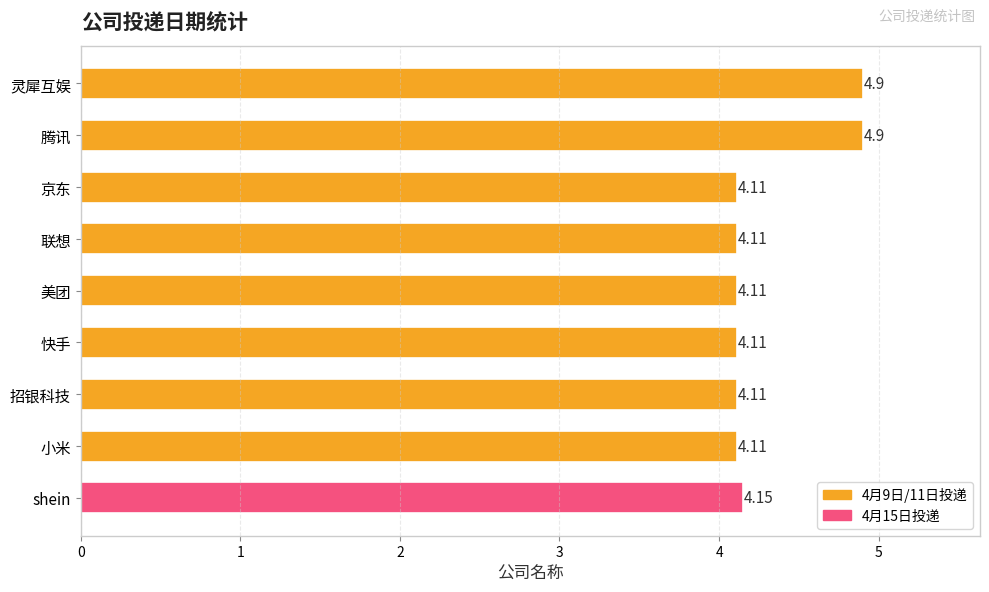

What is the change in value from 腾讯 to 快手?

-0.8